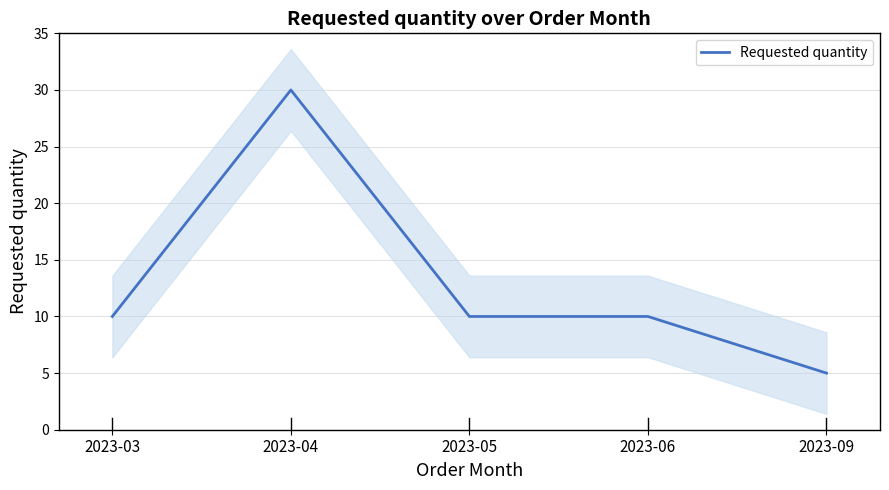

Reading right to left, extract all data points from this chart.

5	10	10	30	10